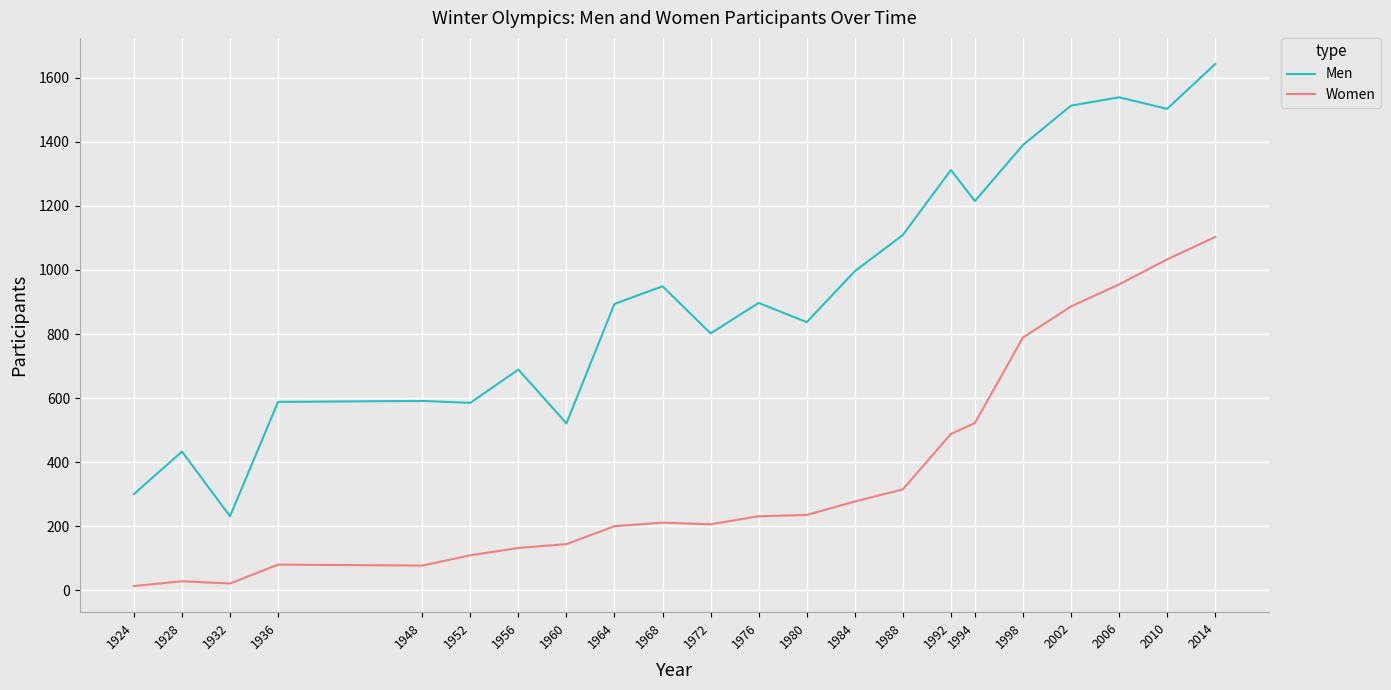

Rank the series at 1984 from lowest to highest value.

Women, Men